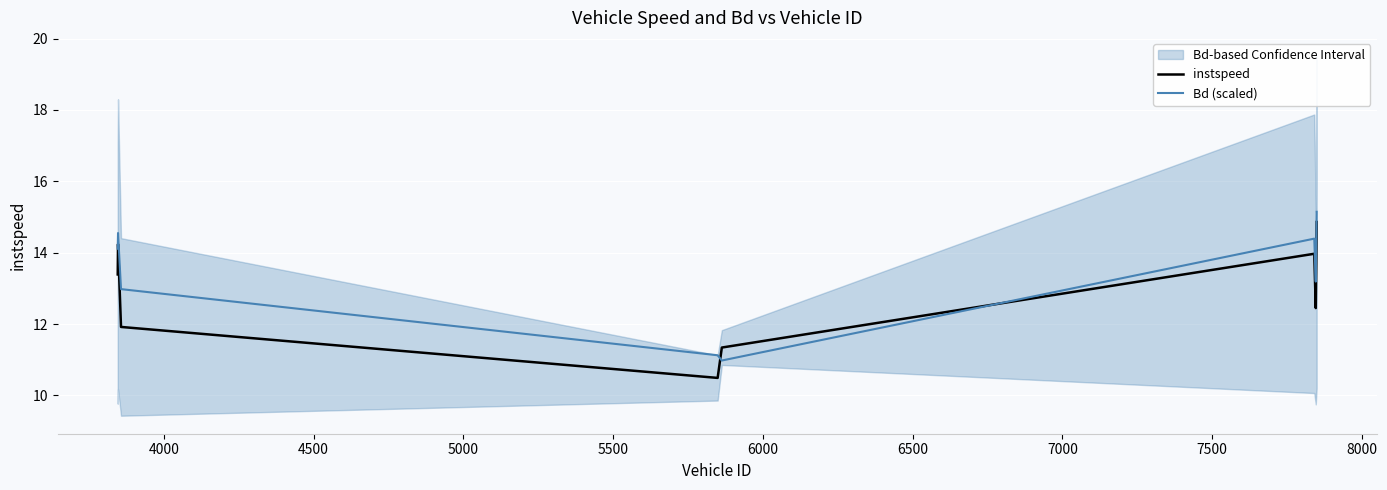

What is the lowest value of the Bd (scaled) series?

11.0